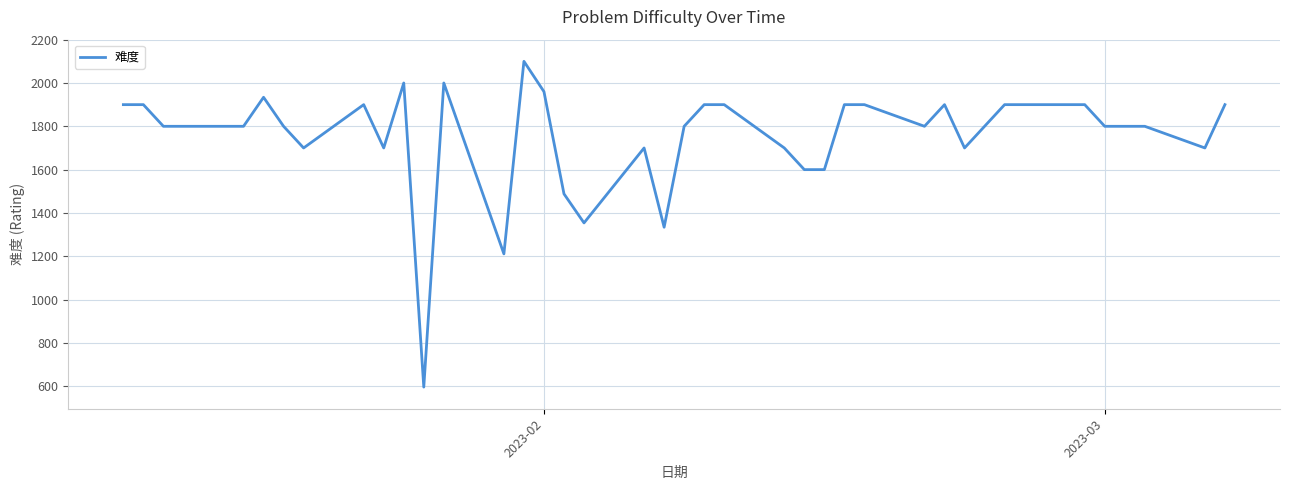

What is the smallest value displayed?

596